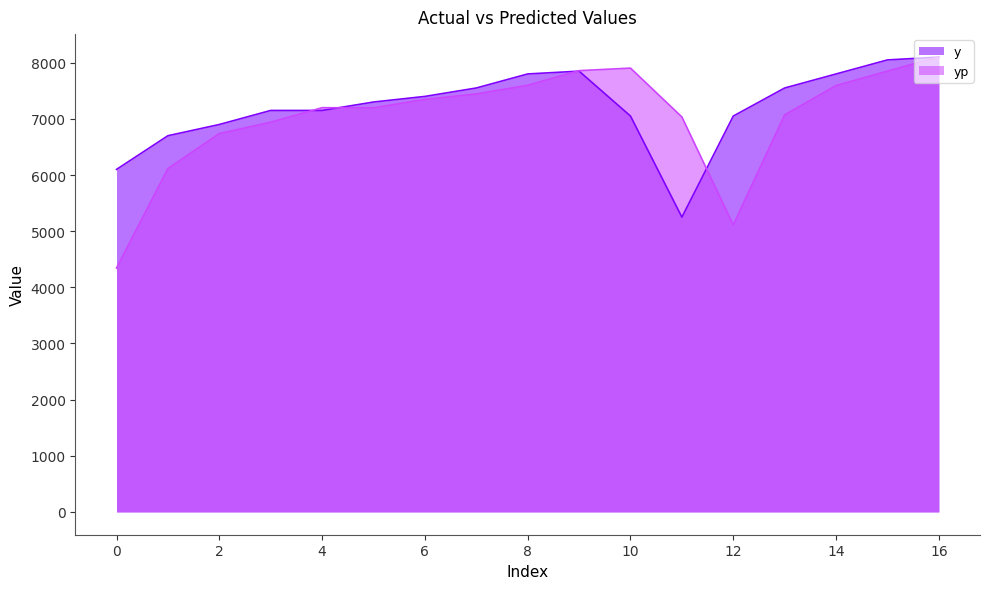

At 3, list the series in order from smallest to largest.

yp, y